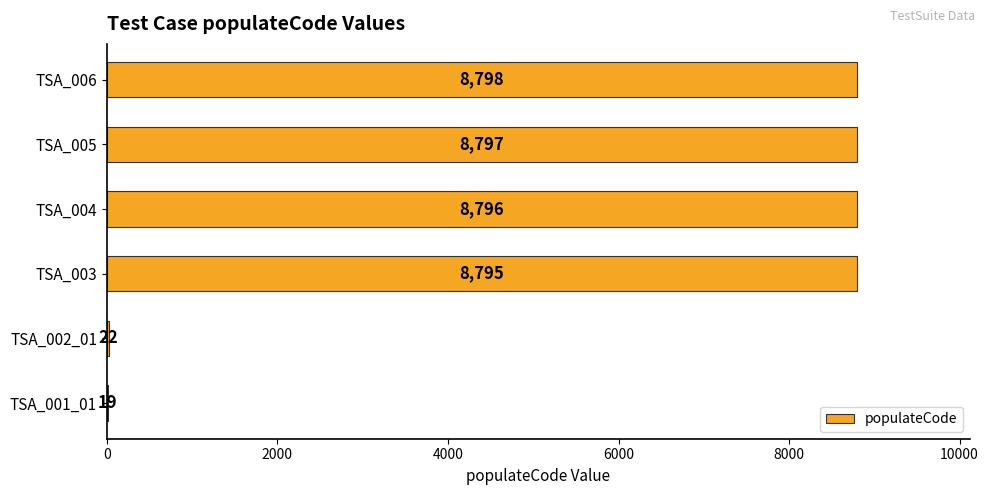

What is the sum of all values?

35227